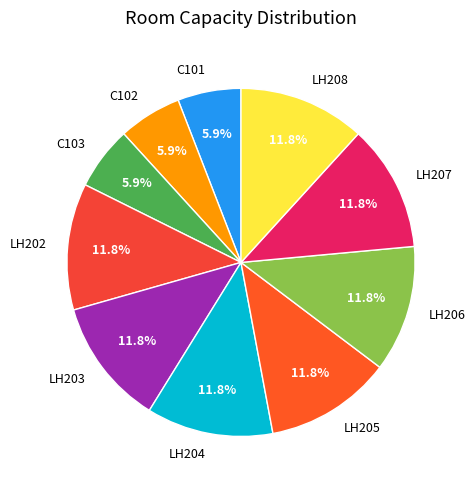

Does any single category account for the majority?

No